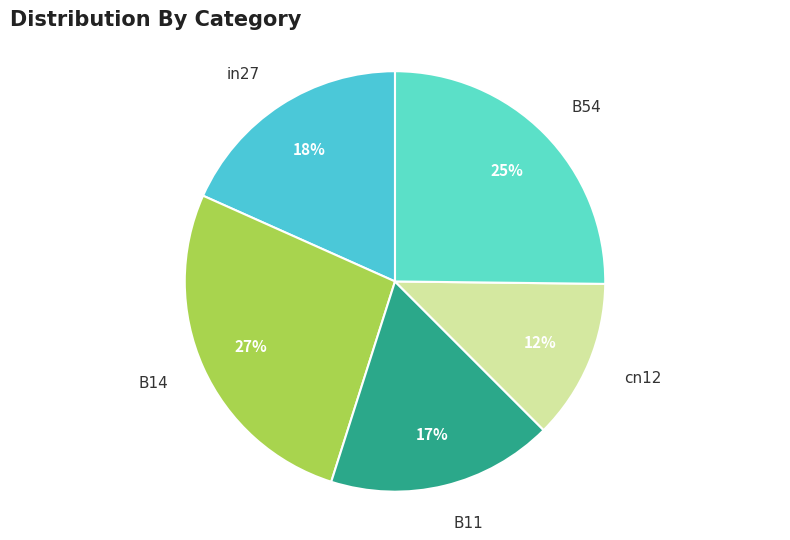

Does in27 account for over 50% of the chart?

No